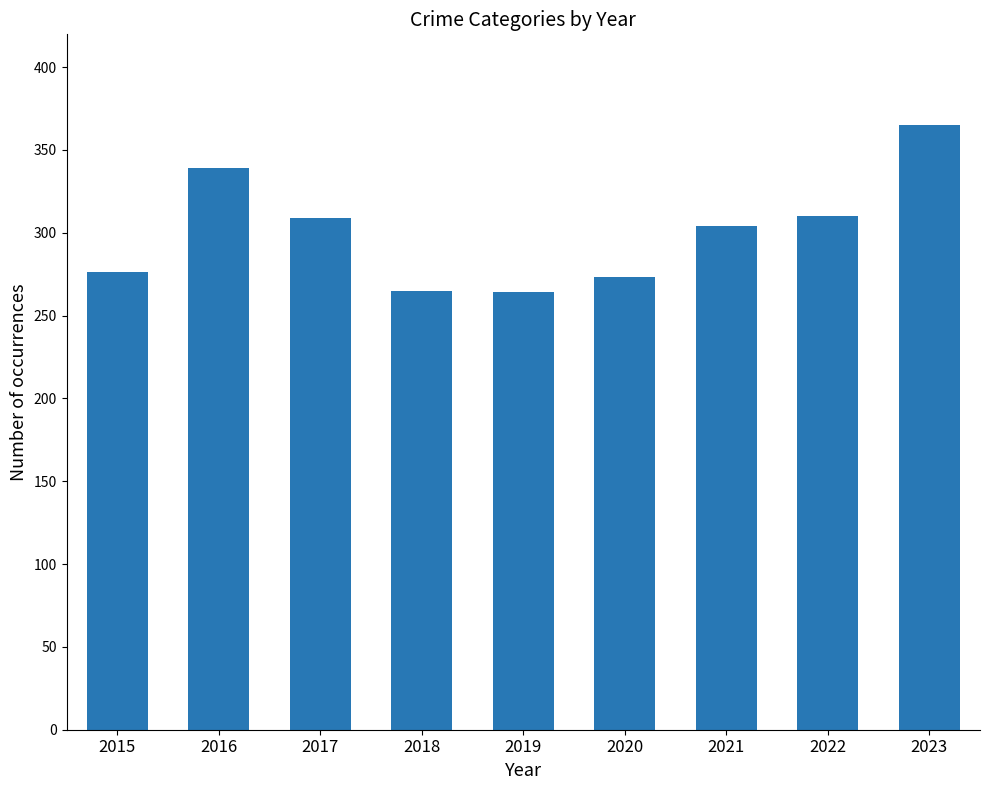

What is the maximum value shown in the chart?

365